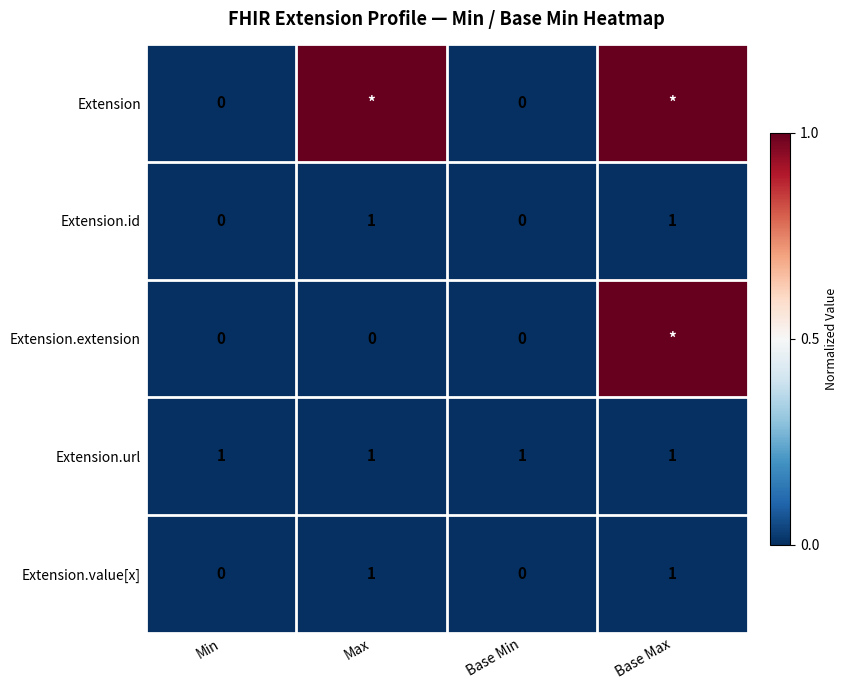

What is the difference between the second highest and minimum values in the Extension.value[x] series?

1.0